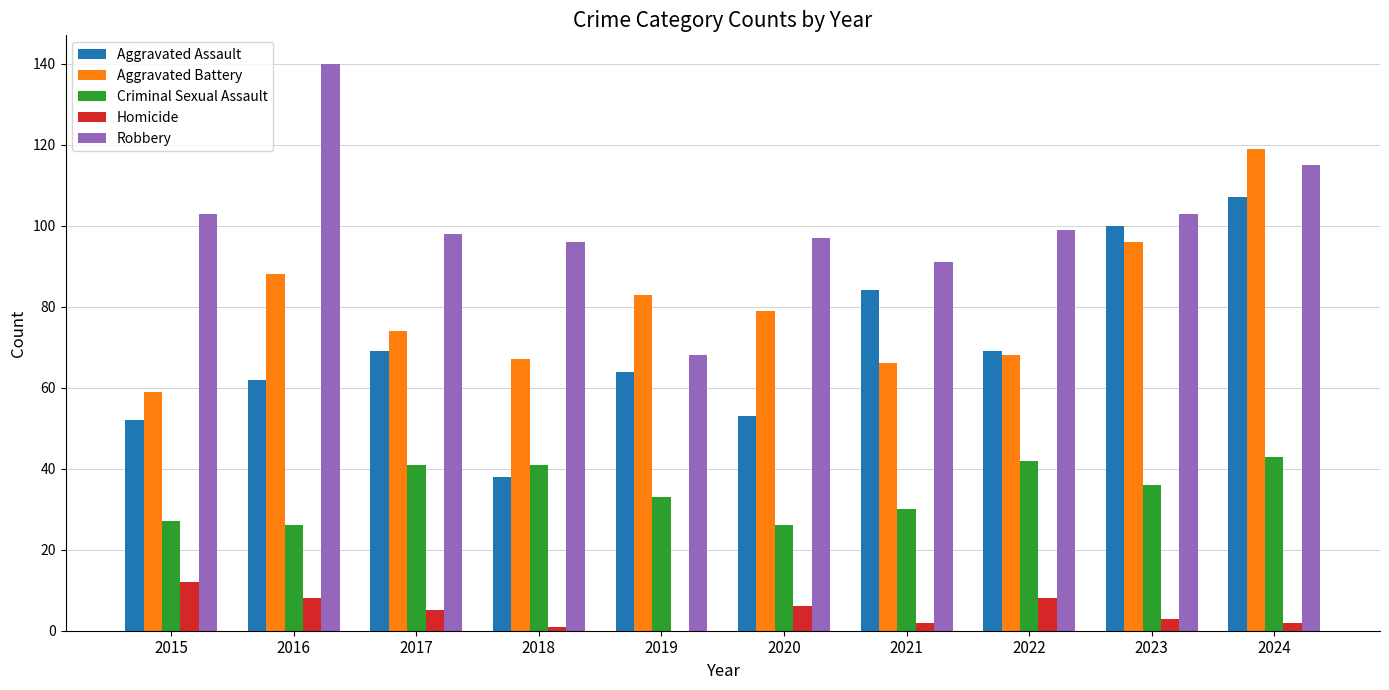

What is the maximum value shown in the chart?

140